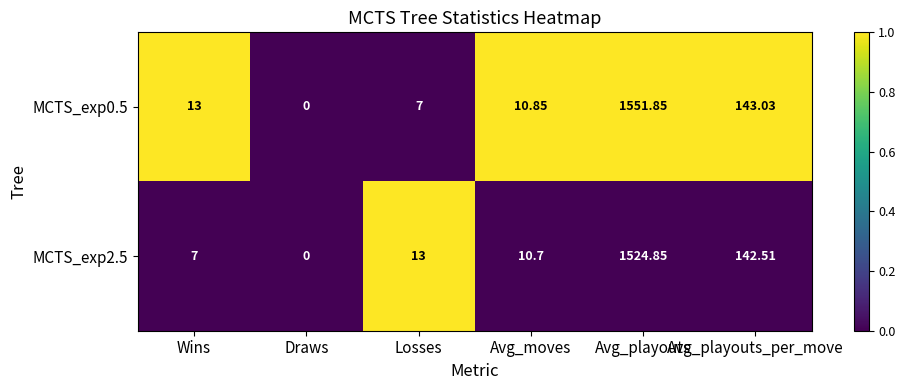

At which category is the sum across all series the highest?

Avg_playouts